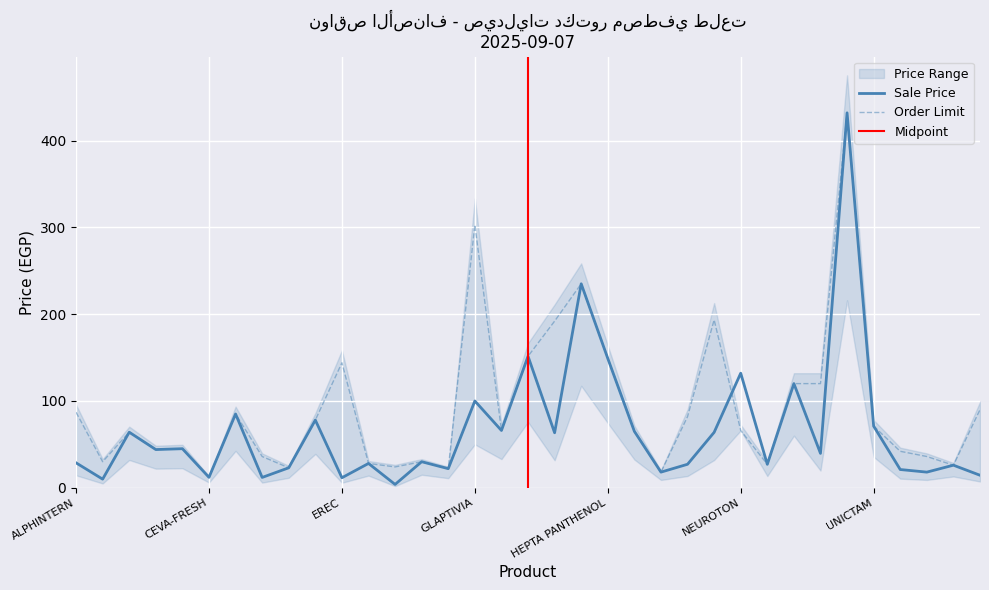

At PLEX BEAUTY, list the series in order from smallest to largest.

Sale Price, Order Limit